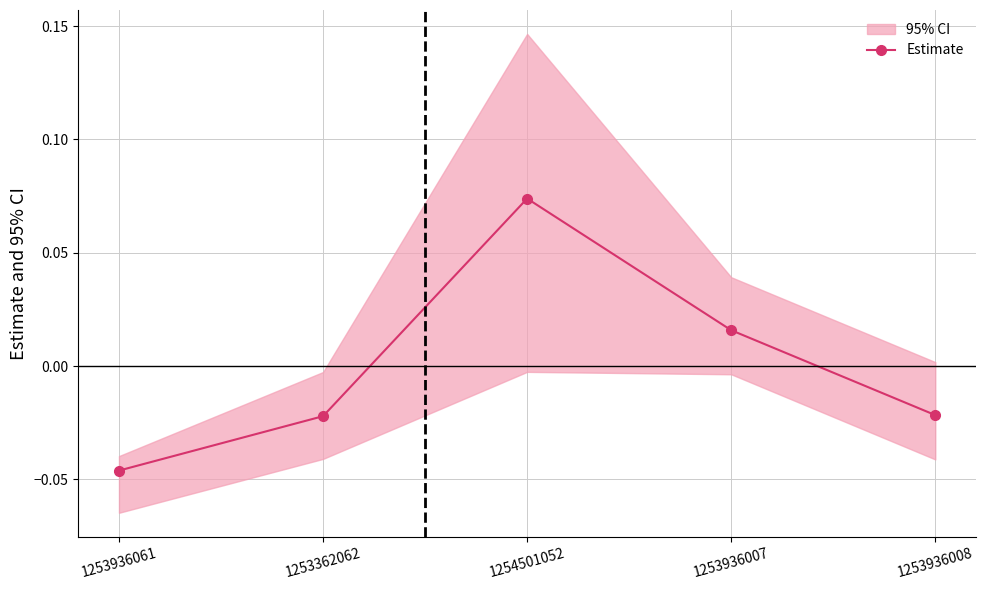

What is the label of the 3rd point from the left?

1254501052